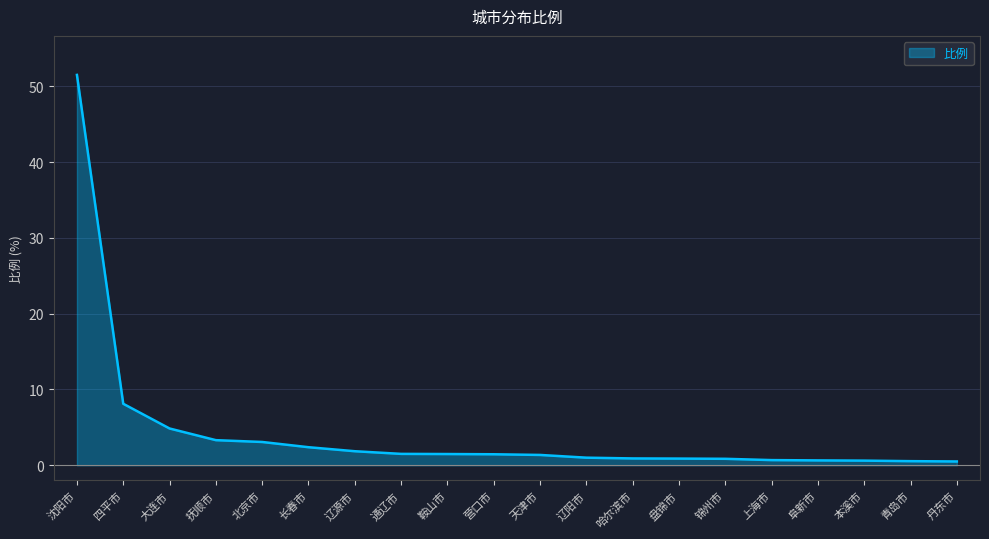

The chart shows a value of 0.5 at 丹东市. True or false?

True